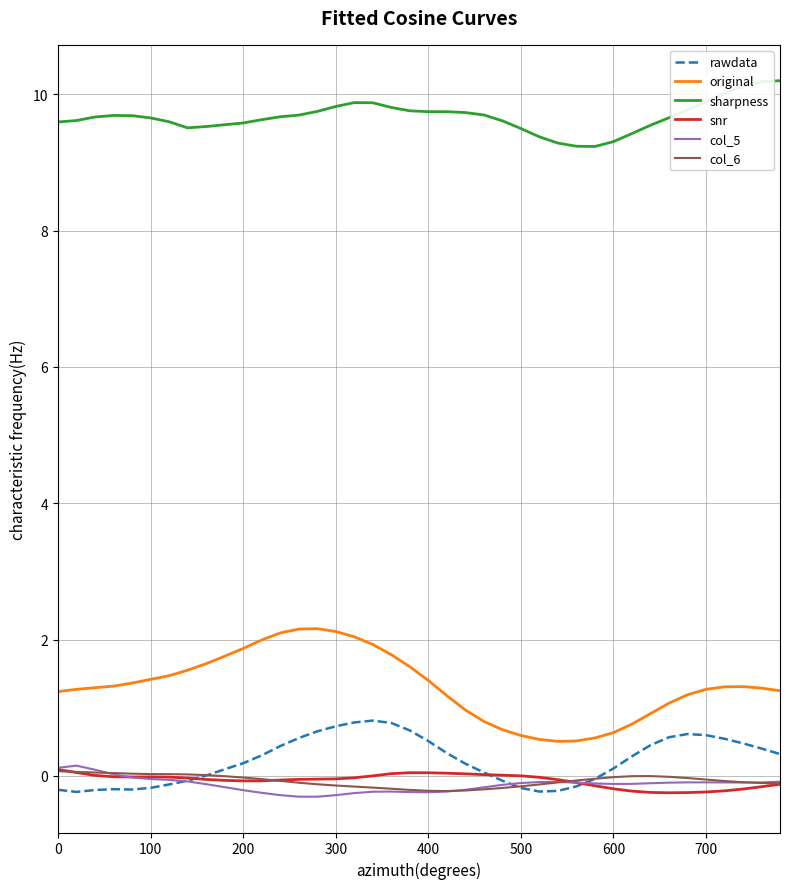

What is the greatest value displayed?

10.2